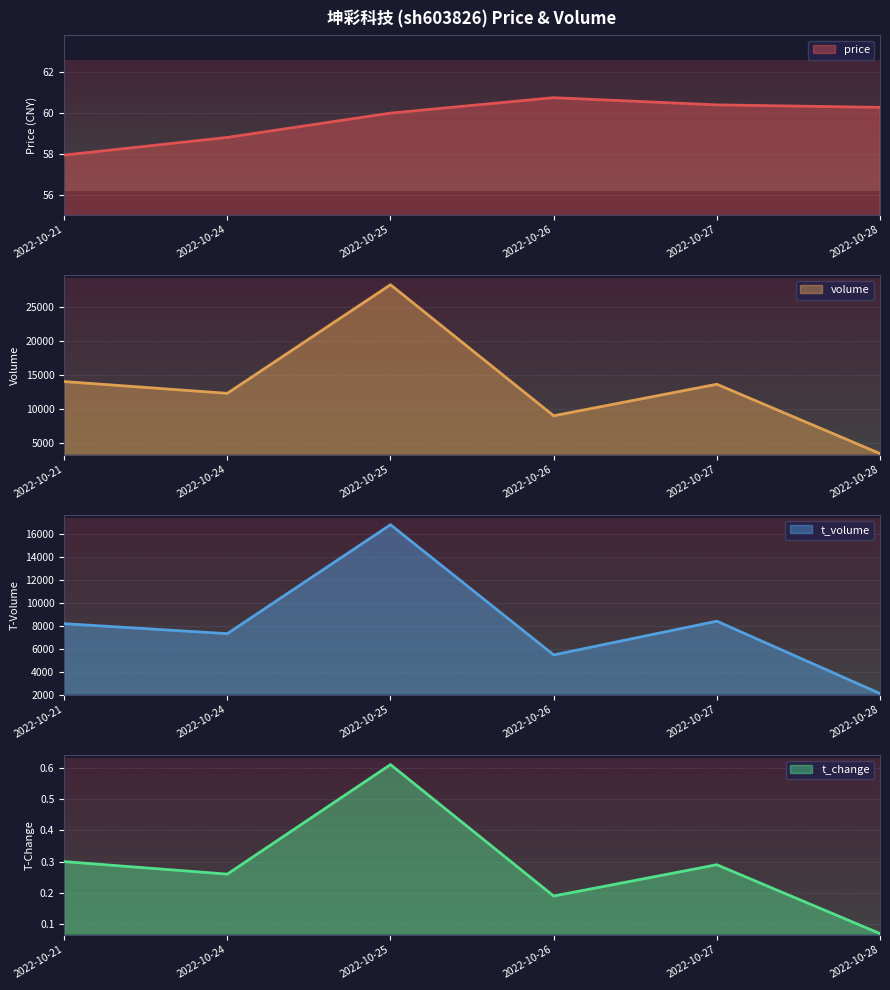

Read the volume value at 2022-10-26.

9037